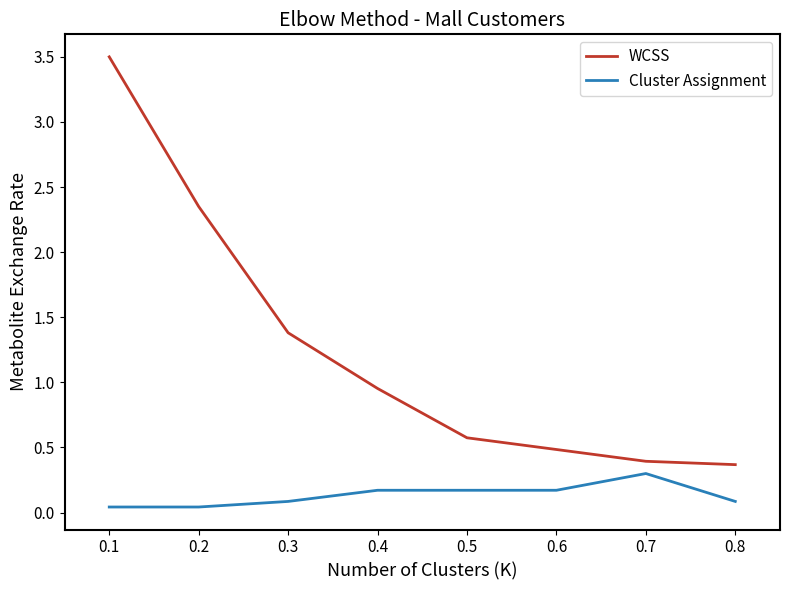

Rank the series by their maximum value, from highest to lowest.

WCSS, Cluster Assignment